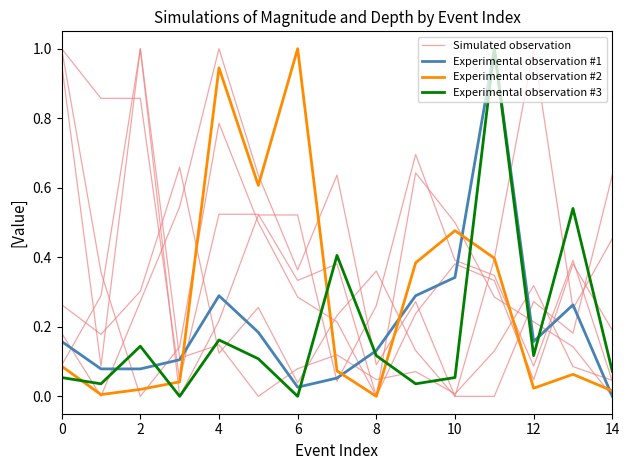

How many data points in Simulated observation are above 0?

12